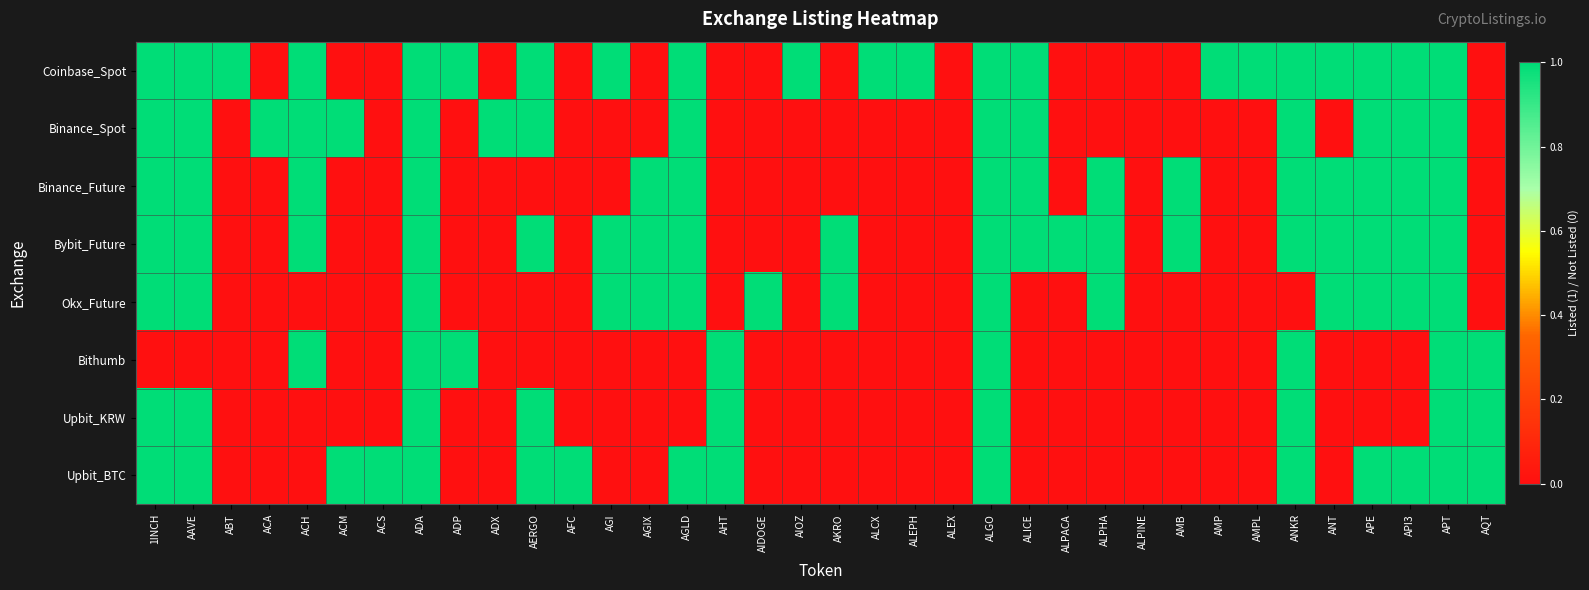

Which series has the largest range (max minus min)?

Coinbase_Spot